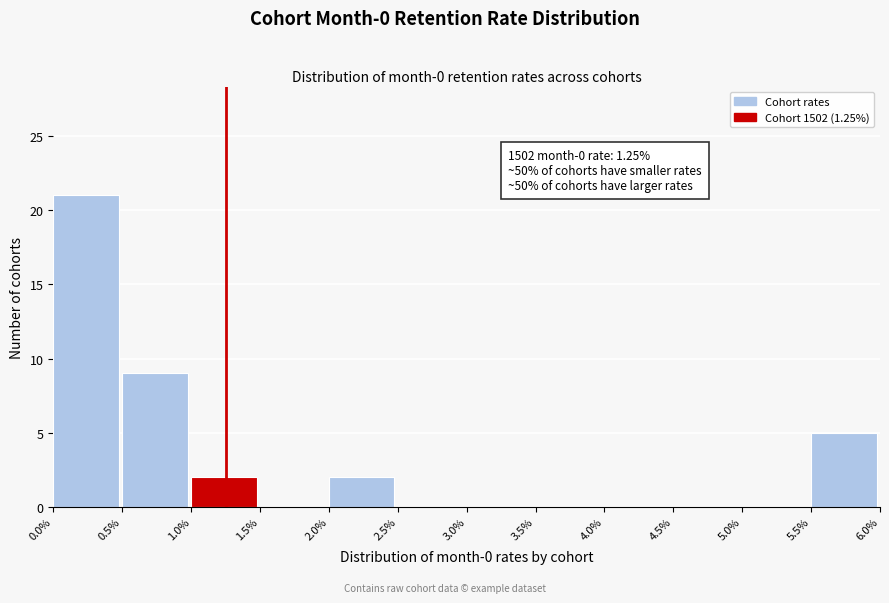

Over which range of the x-axis is the bar tallest?

0.0% to 0.5%